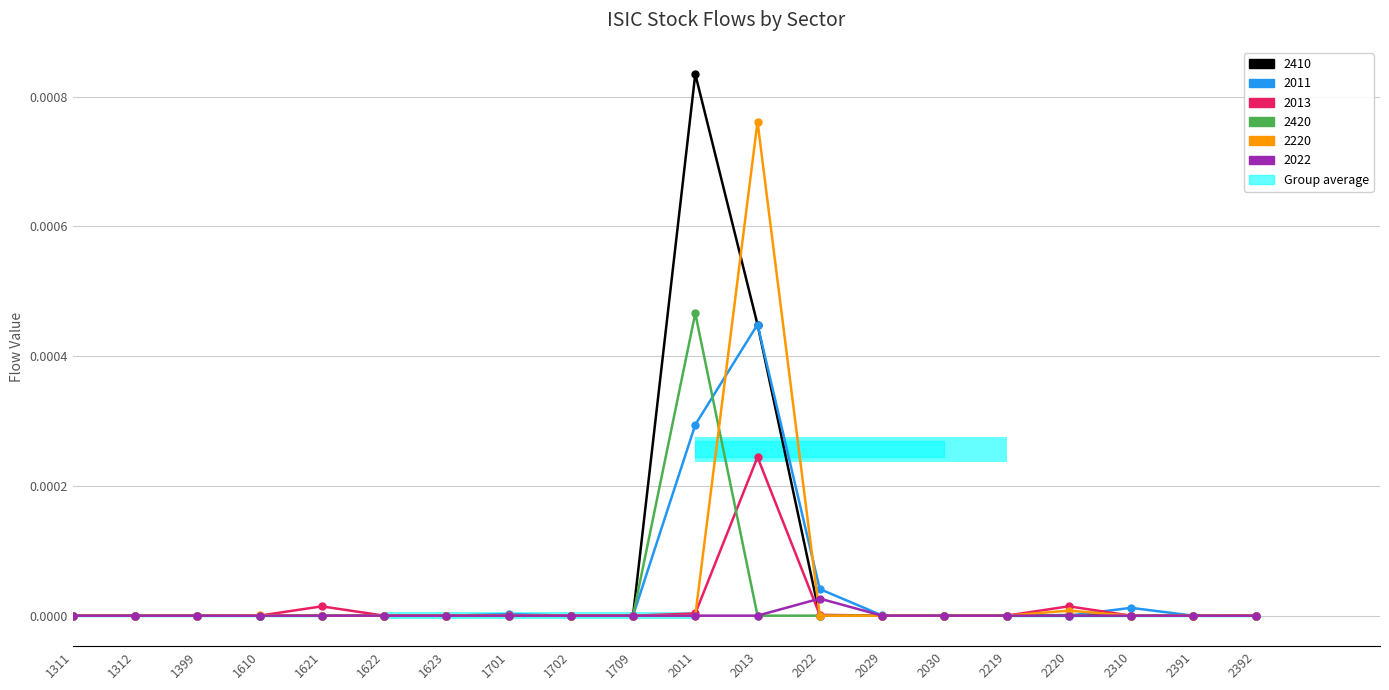

The value of 2022 at 2391 is -0.0. True or false?

False